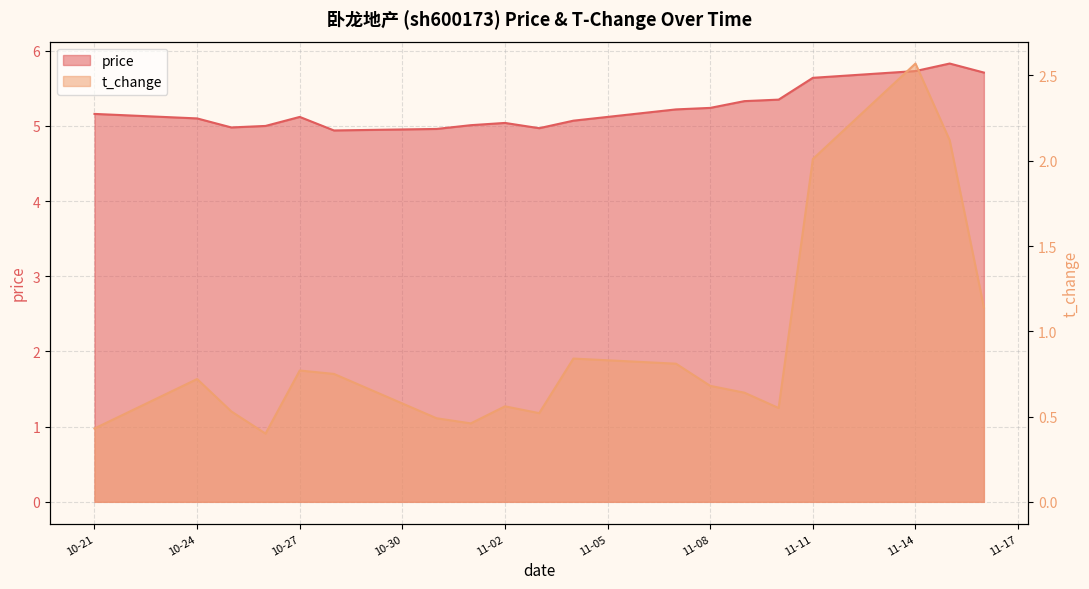

What is the difference between the highest and lowest values at 2022-10-31?

4.5